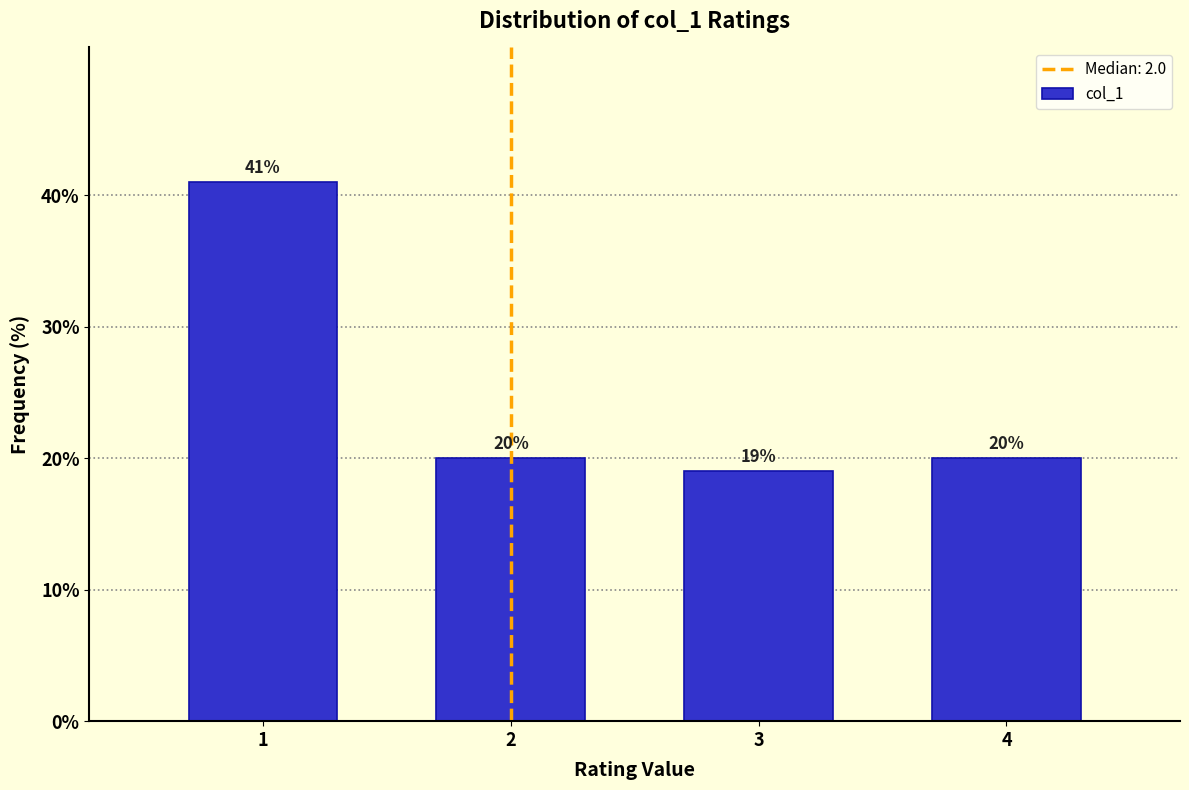

Reading left to right, transcribe all the data shown in this chart.

1=41	2=20	3=19	4=20